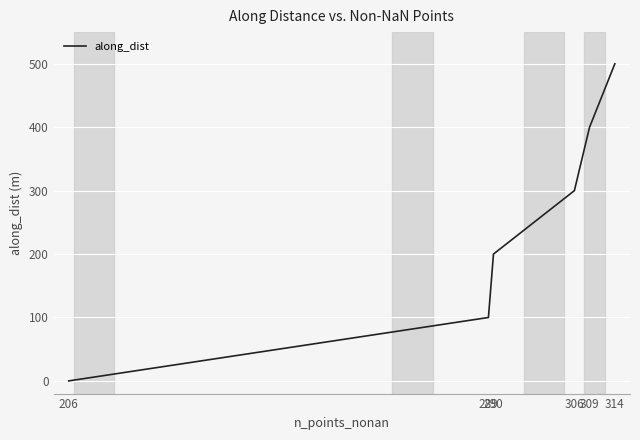

True or false: there are more than 0 points higher than both neighbors.

False